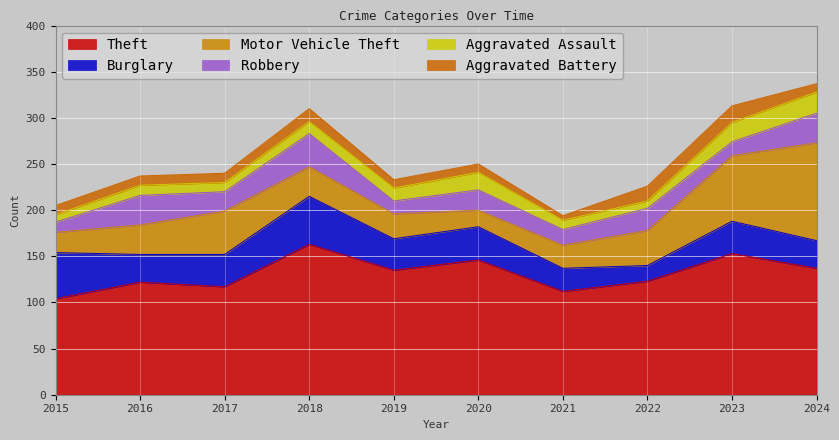

List the series in order of their peak value, lowest first.

Aggravated Battery, Aggravated Assault, Robbery, Burglary, Motor Vehicle Theft, Theft